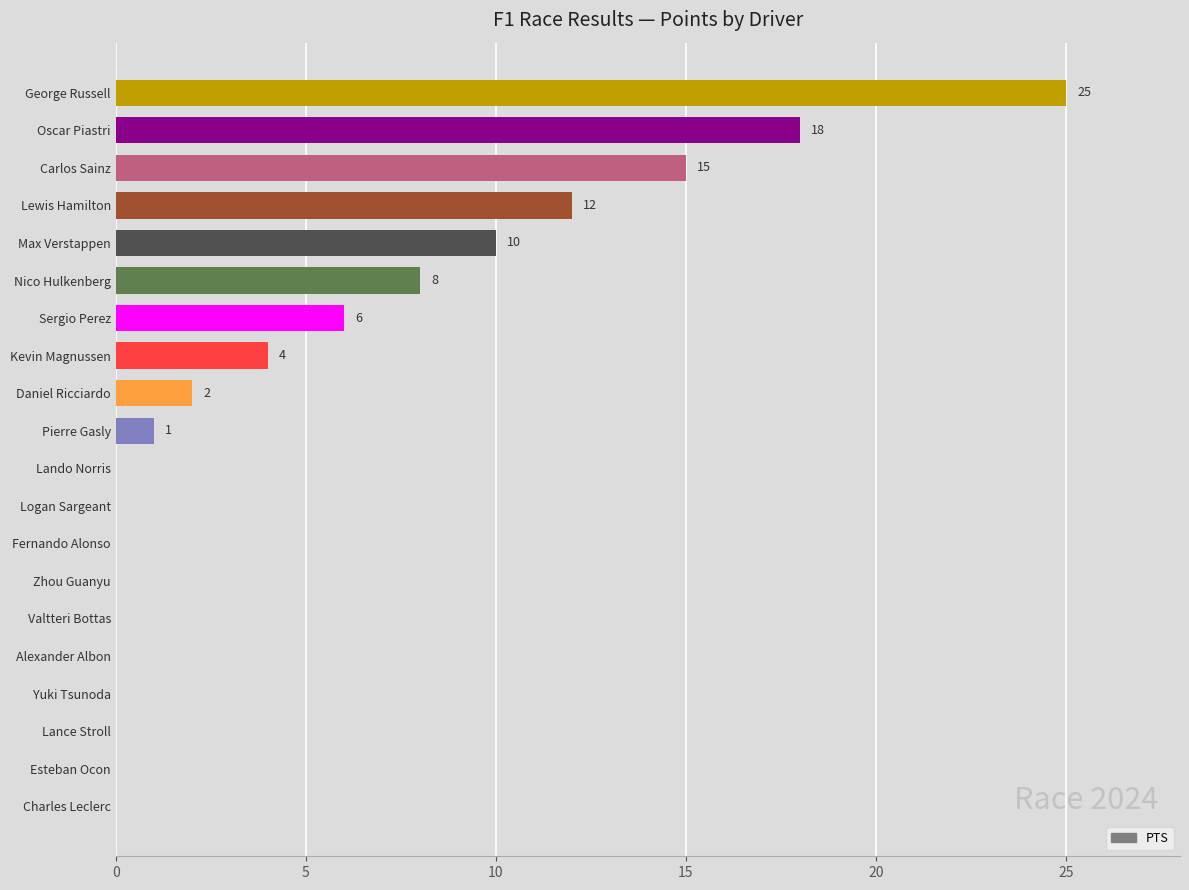

Between Oscar Piastri and Sergio Perez, which is larger?

Oscar Piastri